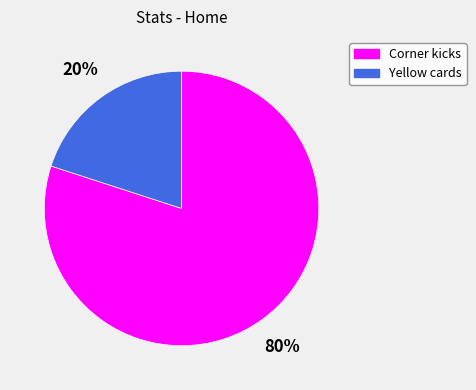

Which has a higher value, Corner kicks or Yellow cards?

Corner kicks